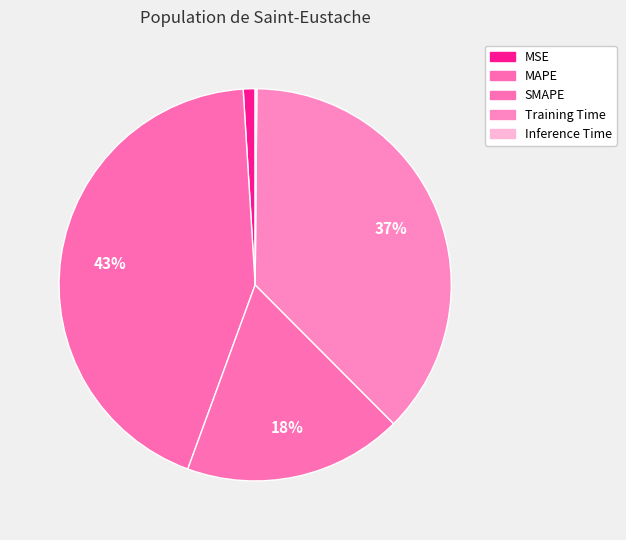

Which slice is the largest?

MAPE